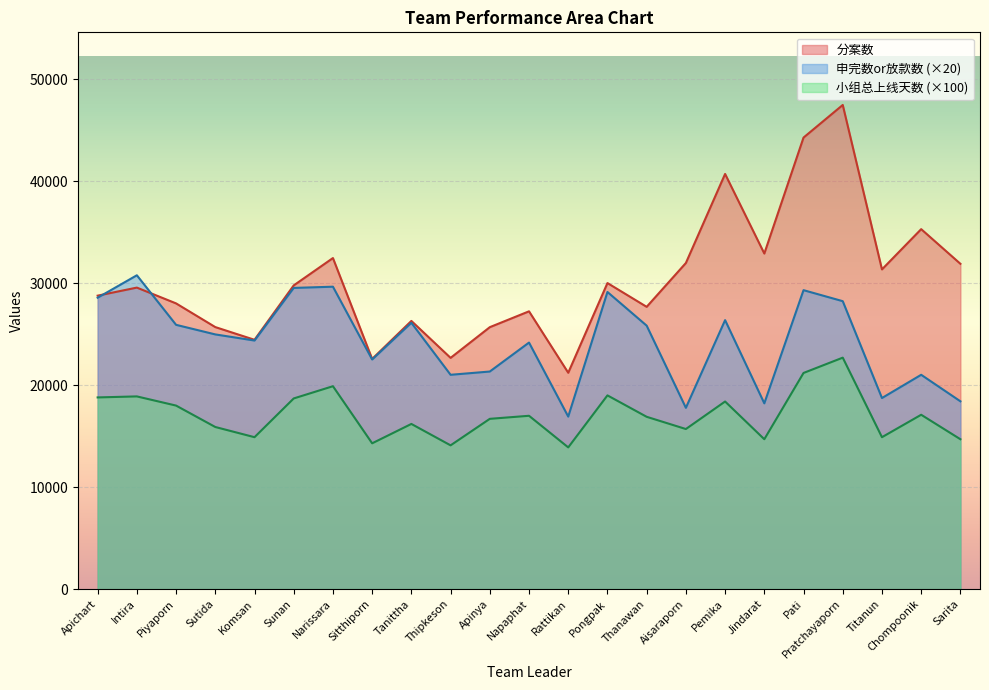

What position from the left is Pongpak?

14